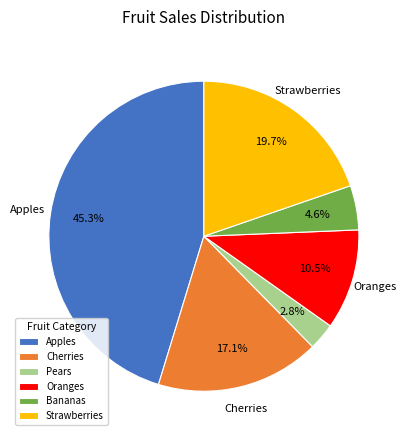

Approximately how many times larger is the value at Pears compared to Bananas?

0.6